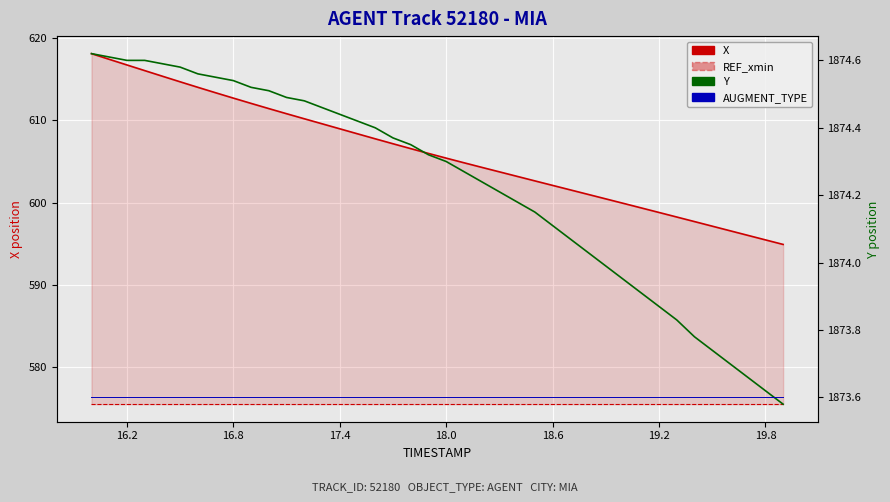

True or false: X has a value of 336.6 at 12.

False